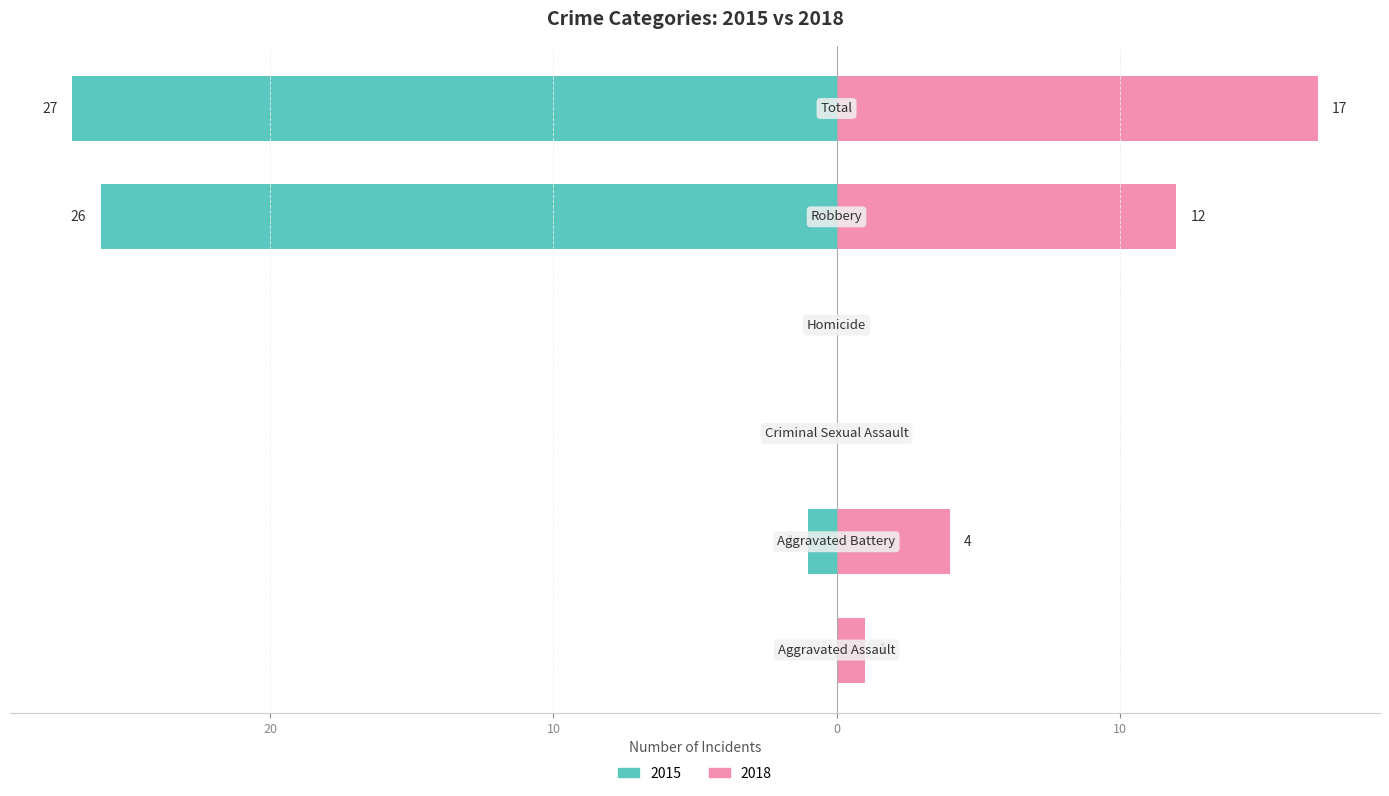

What is the value of the 2015 bar at the 2nd from the left?

1